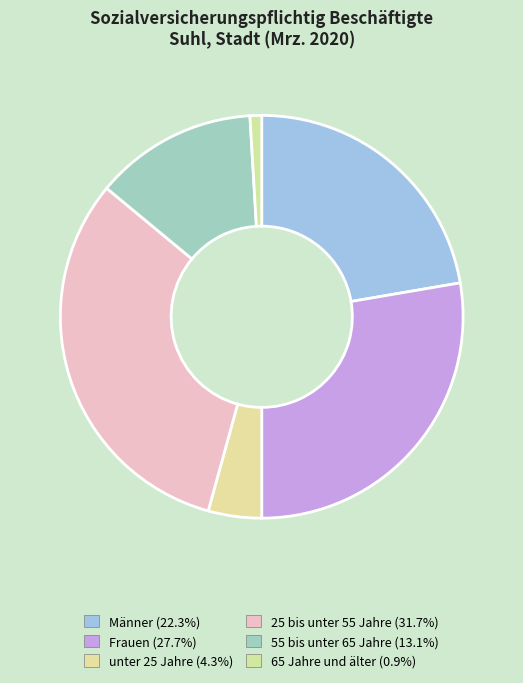

How many segments does this pie chart have?

6